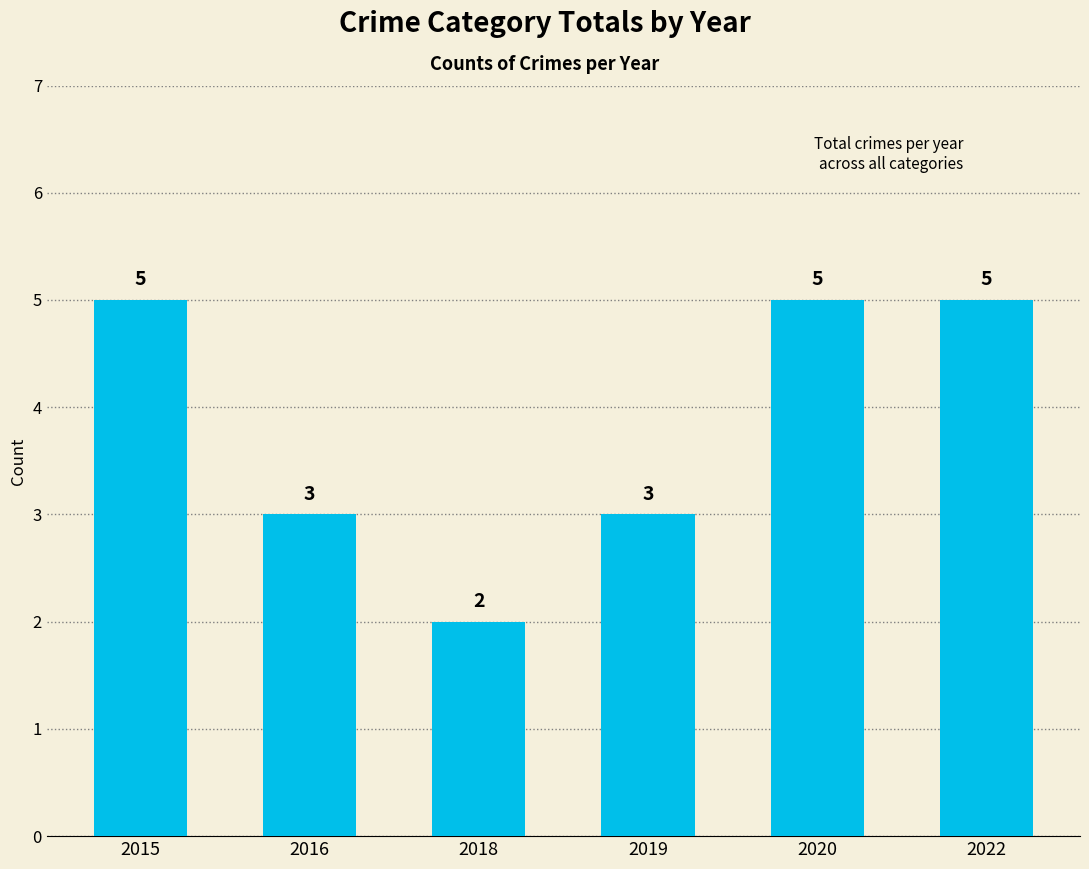

What is the minimum value shown in the chart?

2